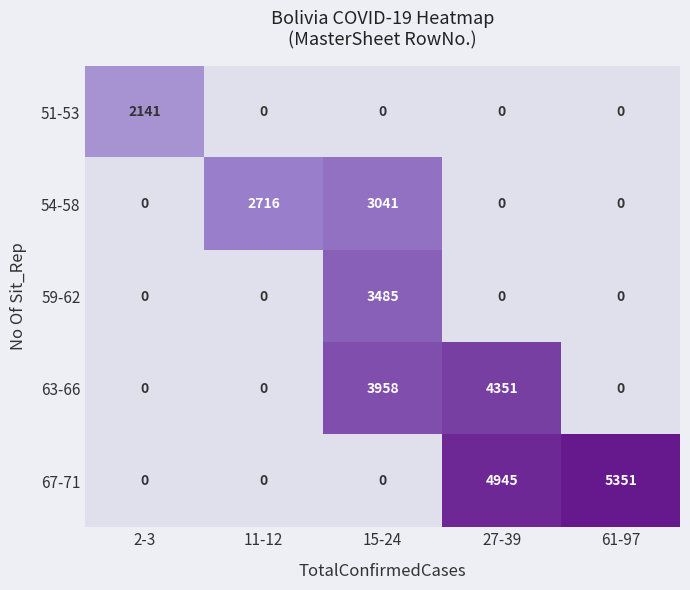

Reading left to right, what are all the values shown in this chart?

51-53: 2-3=2141	11-12=0	15-24=0	27-39=0	61-97=0
54-58: 2-3=0	11-12=2716	15-24=3041	27-39=0	61-97=0
59-62: 2-3=0	11-12=0	15-24=3485	27-39=0	61-97=0
63-66: 2-3=0	11-12=0	15-24=3958	27-39=4351	61-97=0
67-71: 2-3=0	11-12=0	15-24=0	27-39=4945	61-97=5351